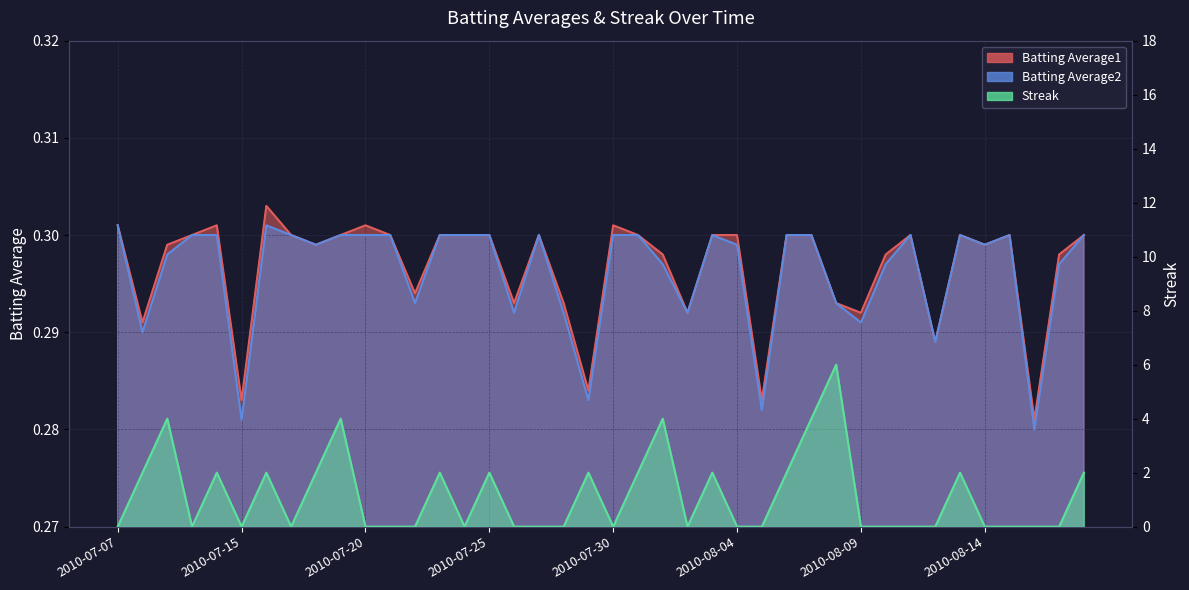

At which category does Batting Average2 reach its first local peak?

2010-07-16